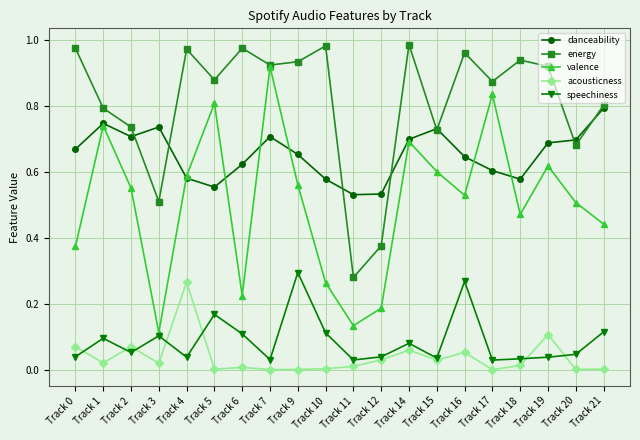

Where is the first local maximum for speechiness?

Track 1